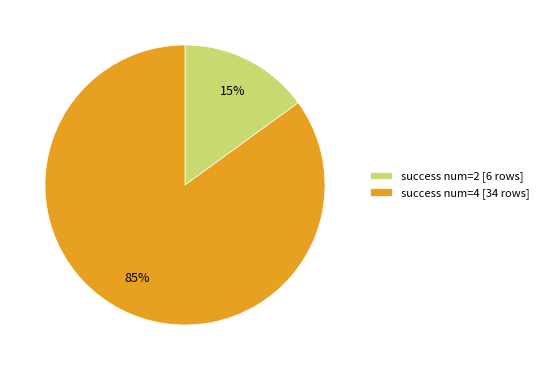

Combined, do success num=4 [34 rows] and success num=2 [6 rows] account for over 50%?

Yes